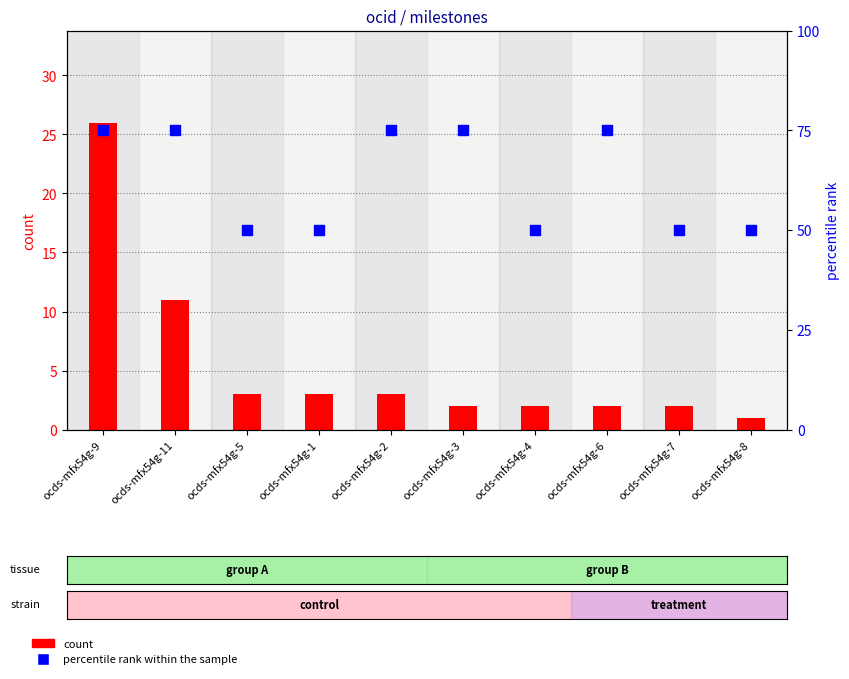

Which series has the largest total across all categories?

percentile rank within the sample